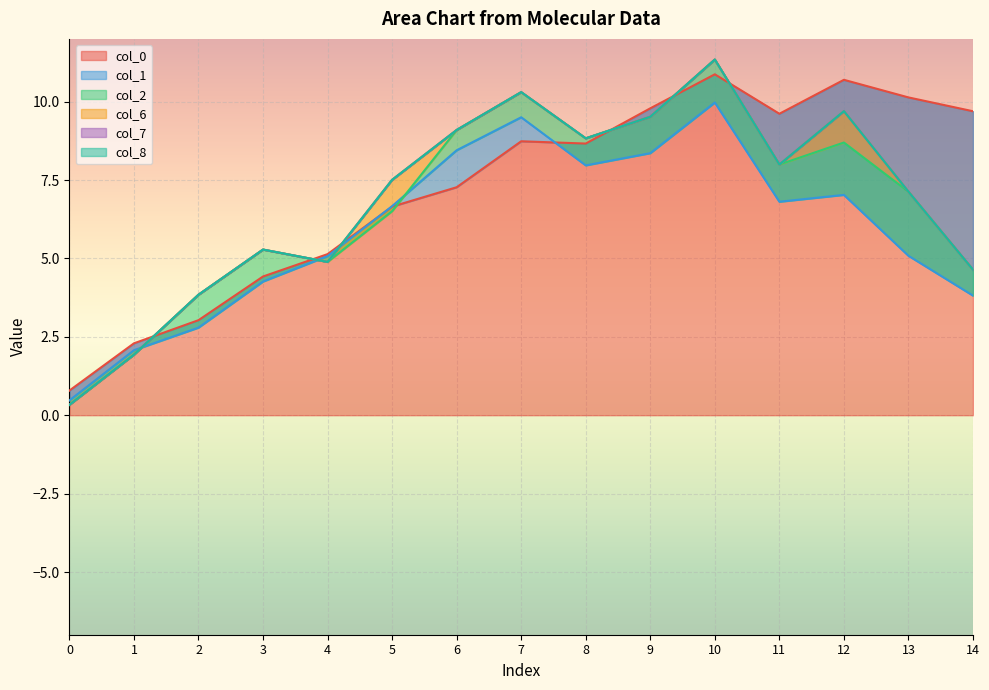

Reading right to left, transcribe all the data shown in this chart.

col_0: 9.7	10.1	10.7	9.6	10.9	9.8	8.7	8.7	7.3	6.7	5.1	4.4	3.0	2.3	0.8
col_1: -5.9	-5.1	-3.7	-2.8	-0.9	-1.4	-0.7	0.8	1.2	0.0	-0.1	-0.2	-0.2	-0.2	-0.3
col_2: 0.8	2.0	1.7	1.2	1.4	1.2	0.9	0.8	0.6	-0.2	-0.2	1.0	1.0	-0.1	-0.1
col_6: 0.0	0.0	1.0	0.0	0.0	0.0	0.0	0.0	0.0	1.0	0.0	0.0	0.0	0.0	0.0
col_7: 0.0	0.0	0.0	0.0	0.0	0.0	0.0	0.0	0.0	0.0	0.0	0.0	0.0	0.0	0.0
col_8: 0.0	0.0	0.0	0.0	0.0	0.0	0.0	0.0	0.0	0.0	0.0	0.0	0.0	0.0	0.0